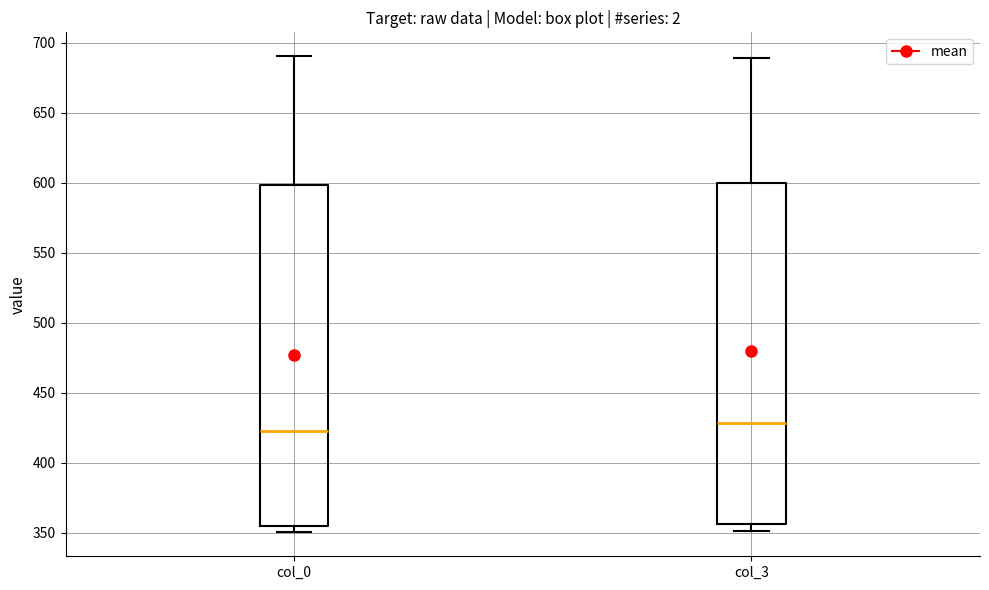

Where is the upper edge of the box for col_0 on the y-axis? The values are not printed on the chart, so give them approximately, as read against the axis.

600